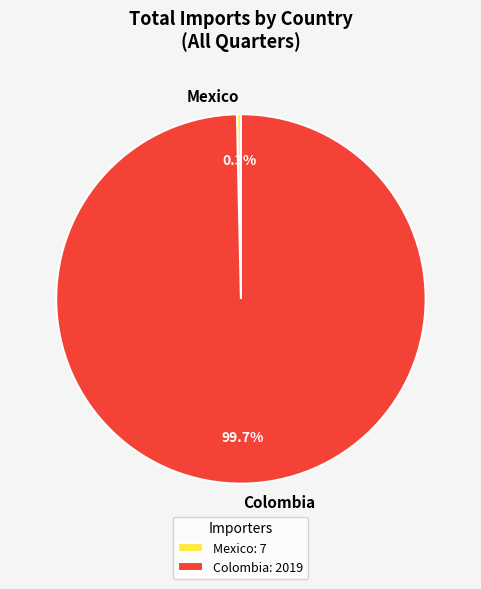

What percentage is NOT represented by Mexico?

99.7%